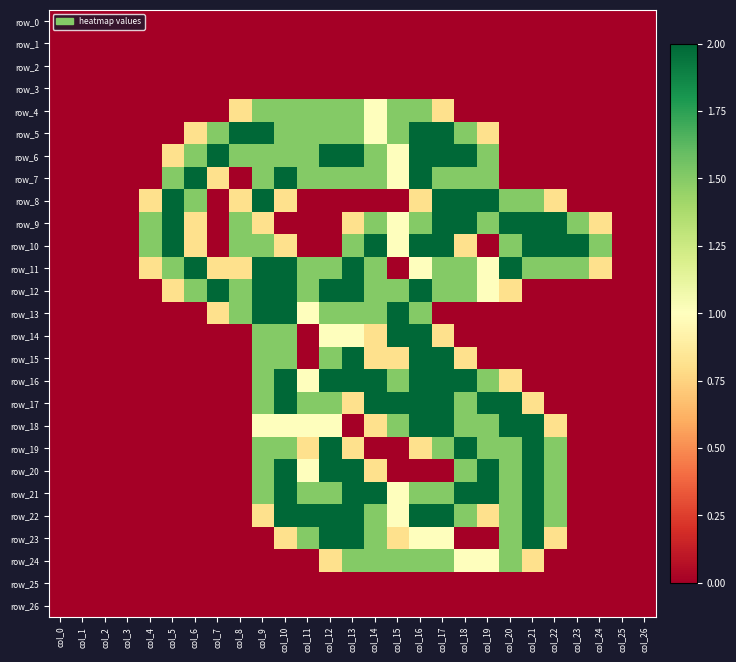

What is the approximate value of row_13 at col_12?

1.5